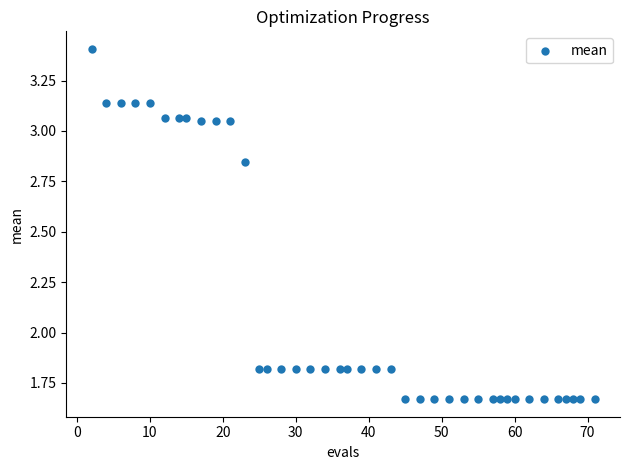

What is the range of X values (max minus min)?

69.0